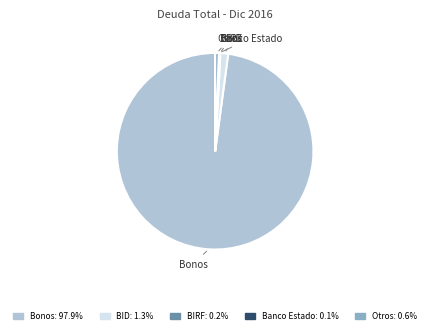

What is the largest slice in the pie chart?

Bonos